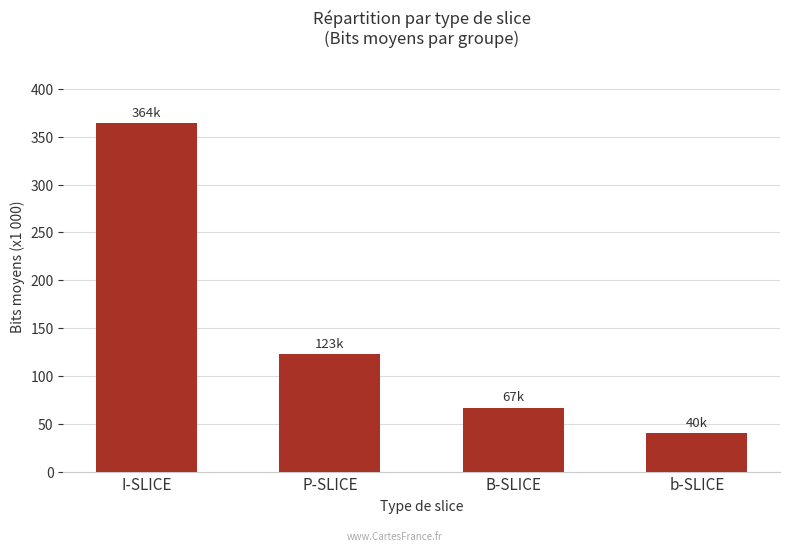

What is the label of the 3rd bar from the left?

B-SLICE